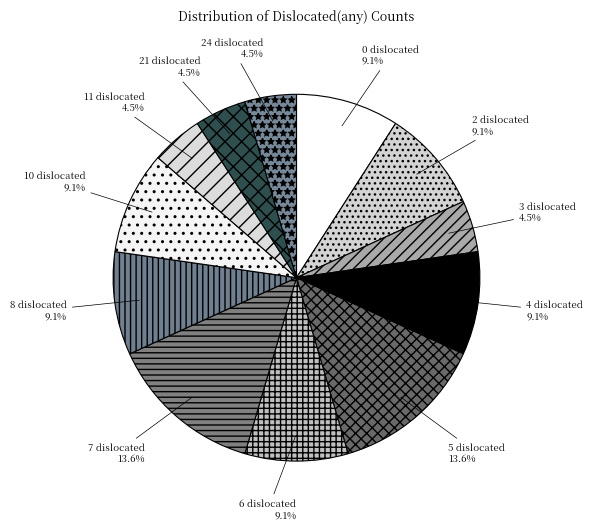

The 7 dislocated slice represents 6% of the pie. True or false?

False